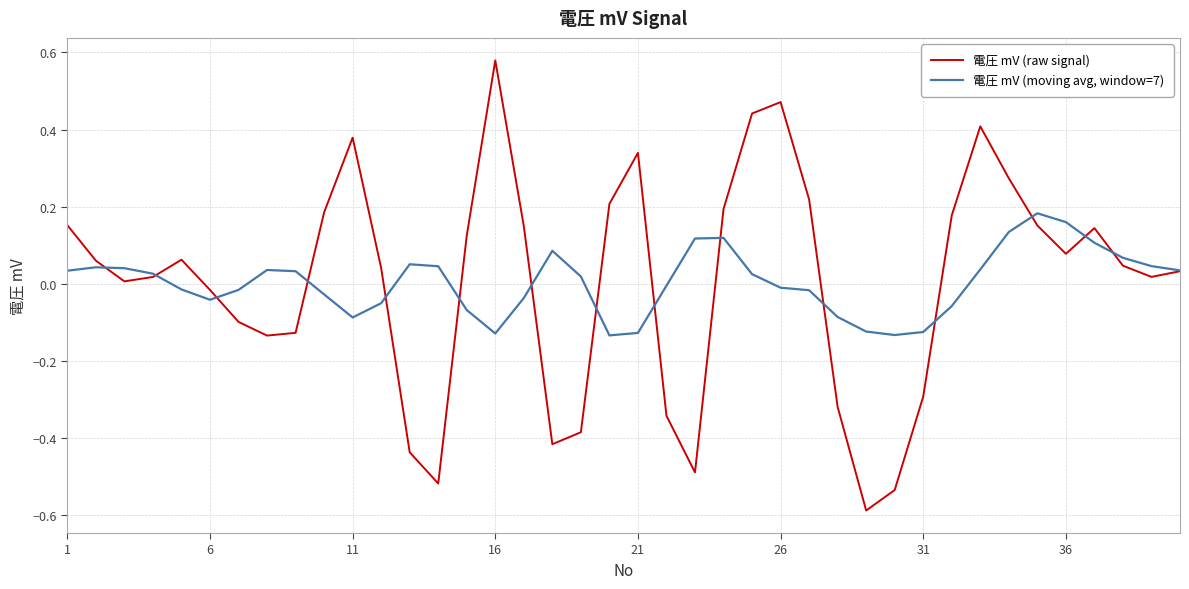

Which series has the widest spread of values?

電圧 mV (raw signal)